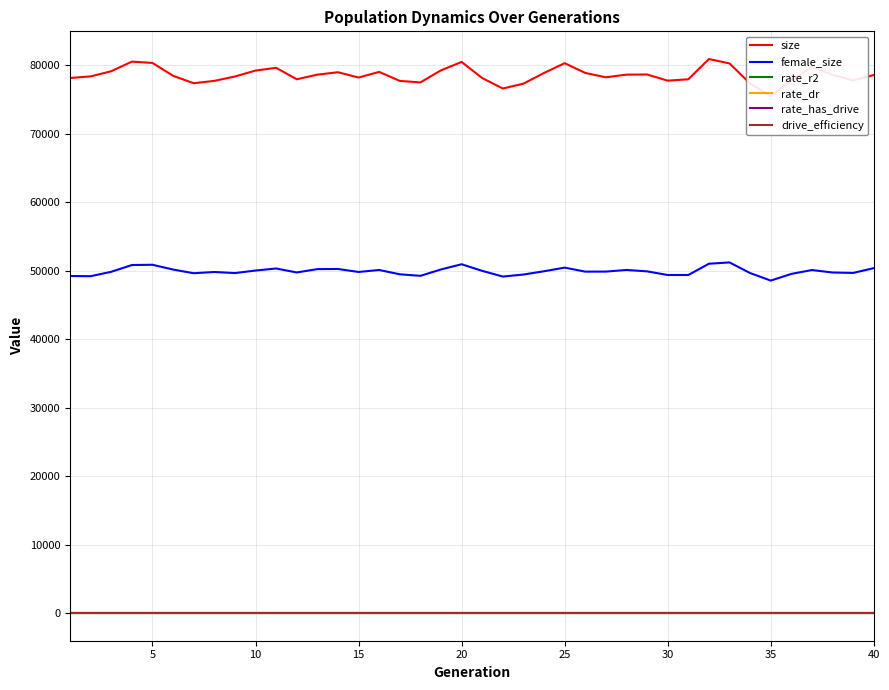

Which series has the largest range (max minus min)?

size